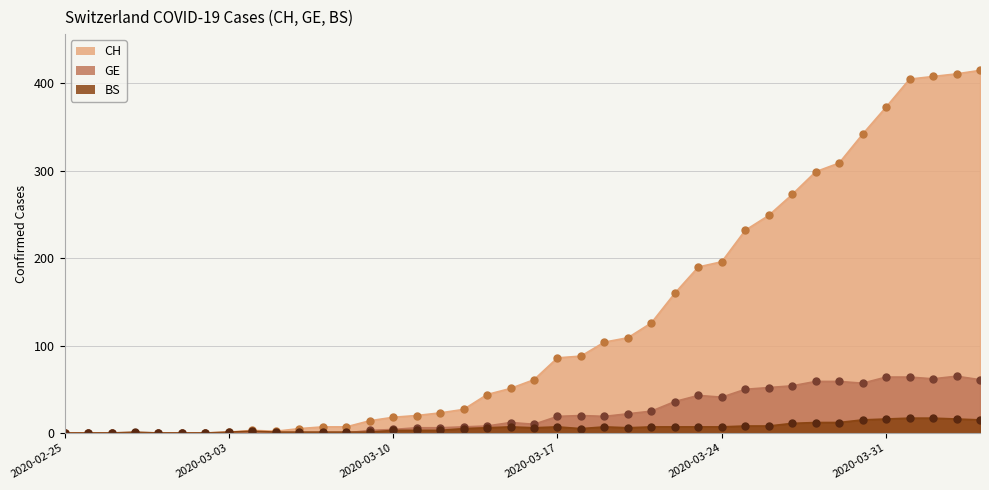

What is the greatest value displayed?

415